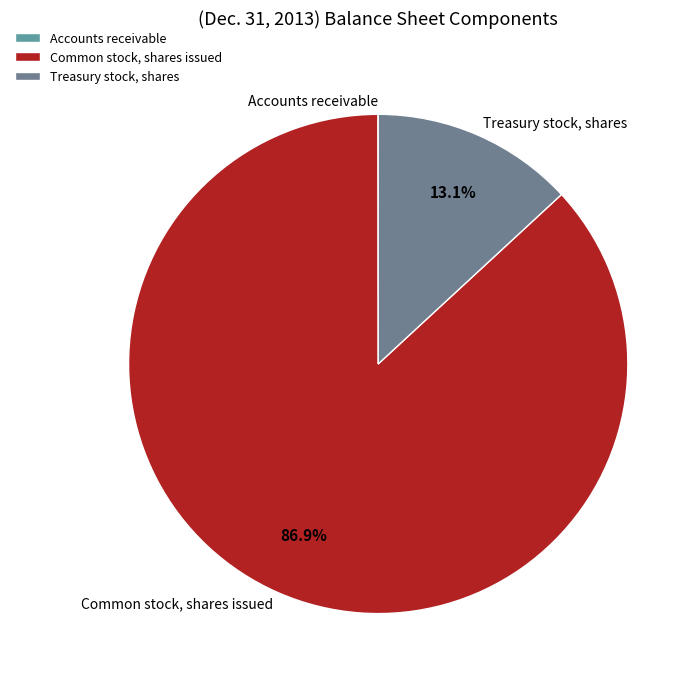

Does any single category account for the majority?

Yes